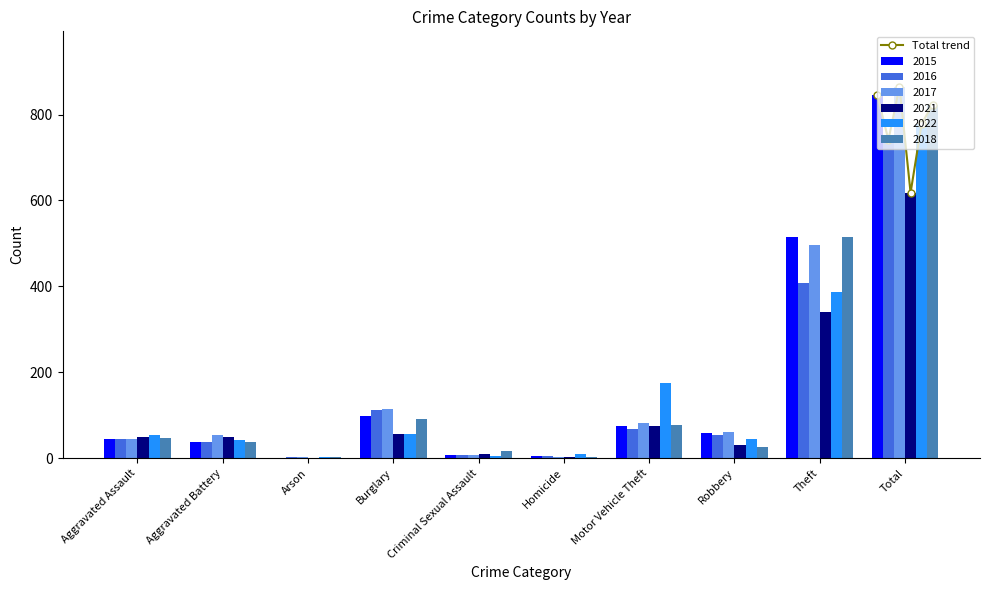

What is the maximum value for Total trend?

864